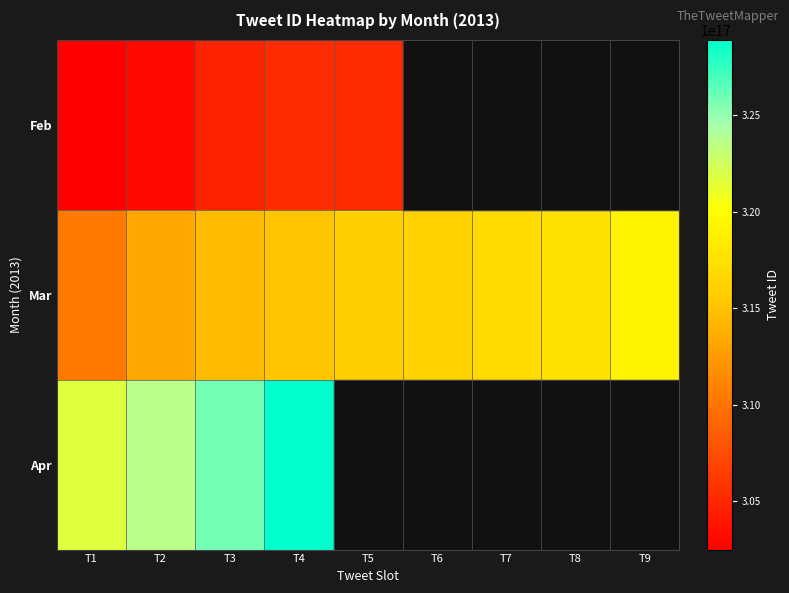

What is the minimum value for Mar?

310427772373848064.0